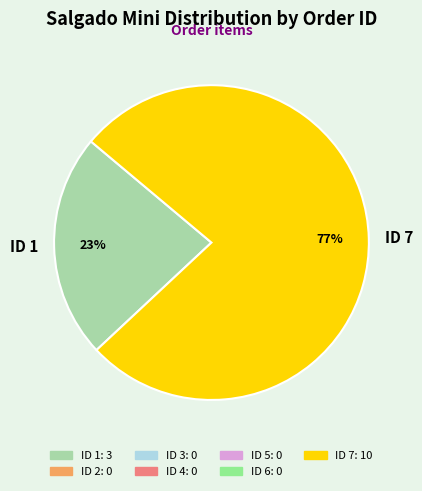

What is the largest slice in the pie chart?

ID 7